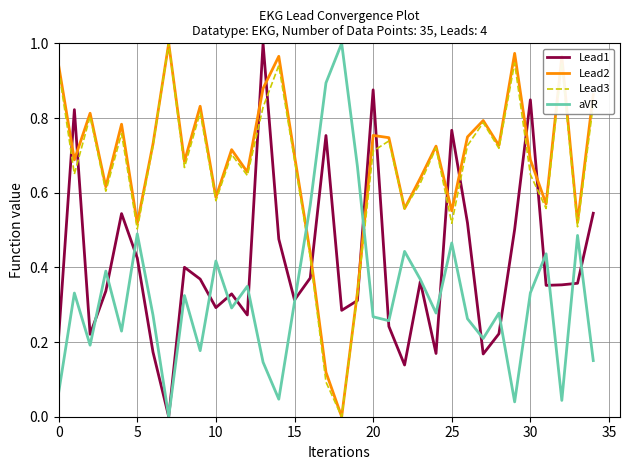

How many times do Lead2 and aVR cross each other?

2